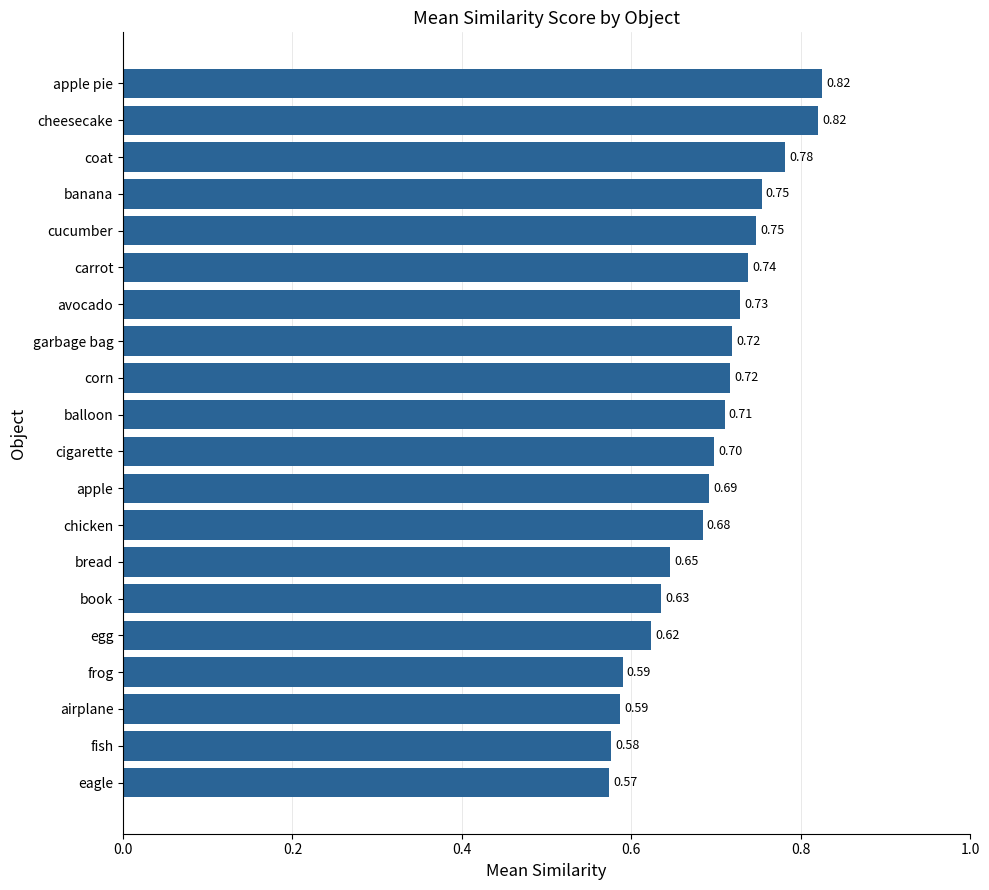

Between apple and egg, which is larger?

apple